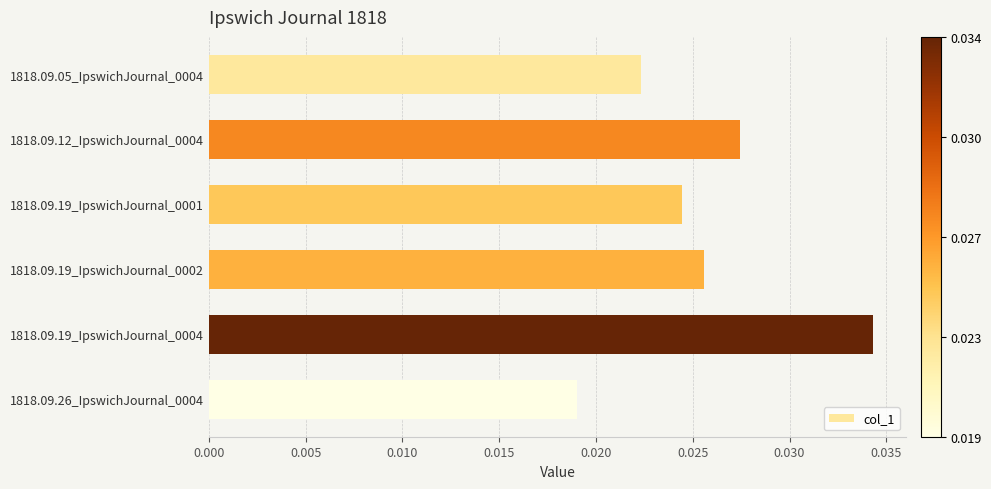

Rank the categories by value from lowest to highest.

1818.09.26_IpswichJournal_0004, 1818.09.05_IpswichJournal_0004, 1818.09.19_IpswichJournal_0001, 1818.09.19_IpswichJournal_0002, 1818.09.12_IpswichJournal_0004, 1818.09.19_IpswichJournal_0004